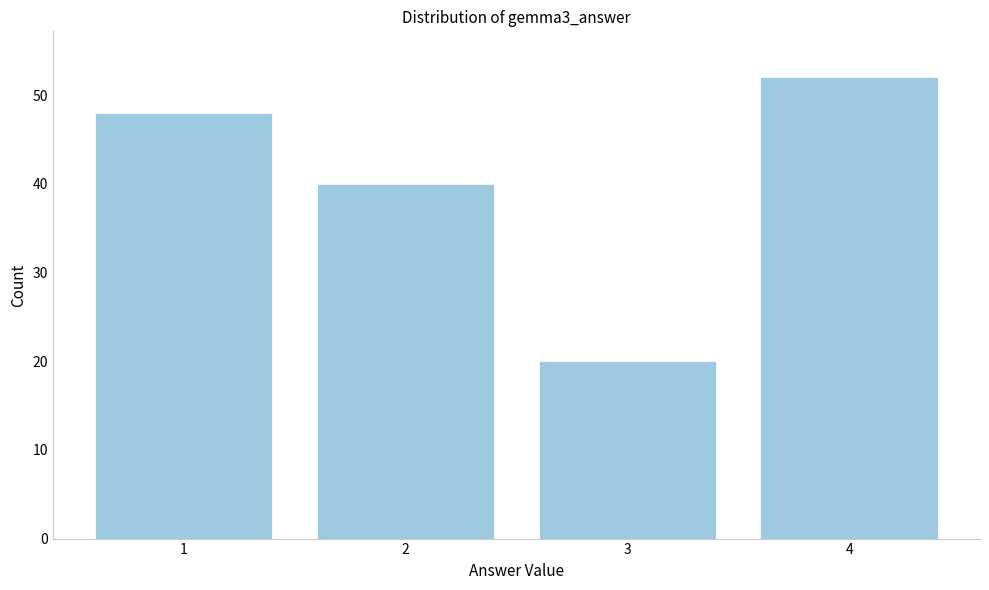

Reading right to left, what are all the values shown in this chart?

52	20	40	48